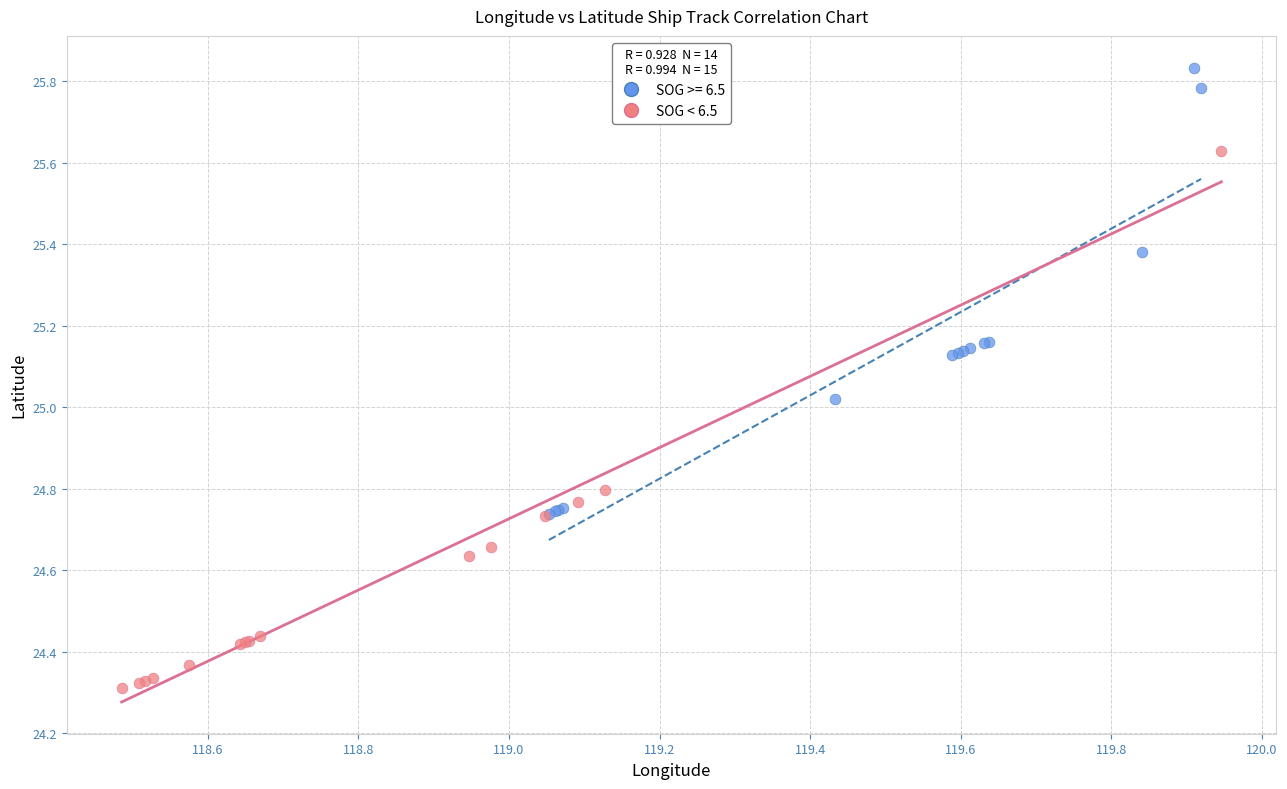

Which series contains the lowest Y value?

SOG < 6.5